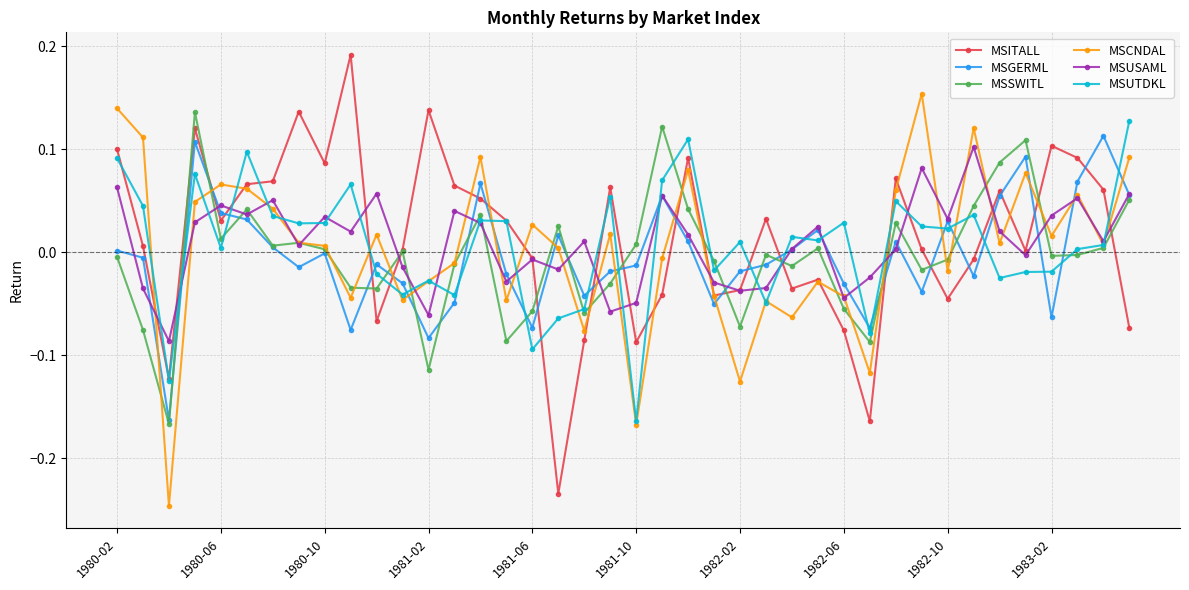

True or false: MSCNDAL has more than 1 interior local peaks.

True